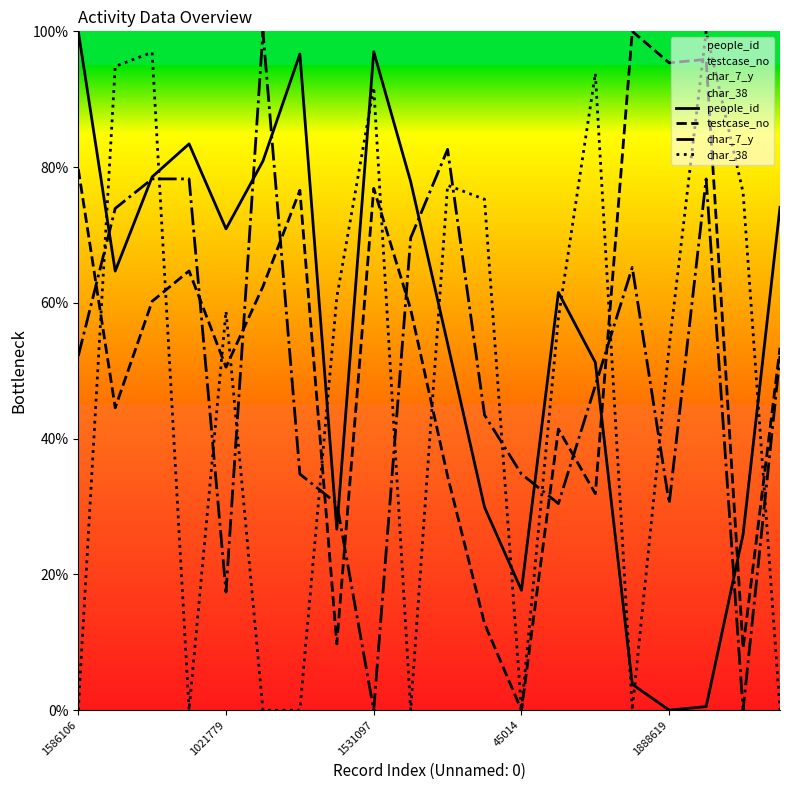

What is the difference between the highest and lowest values at 1531097?

97.0